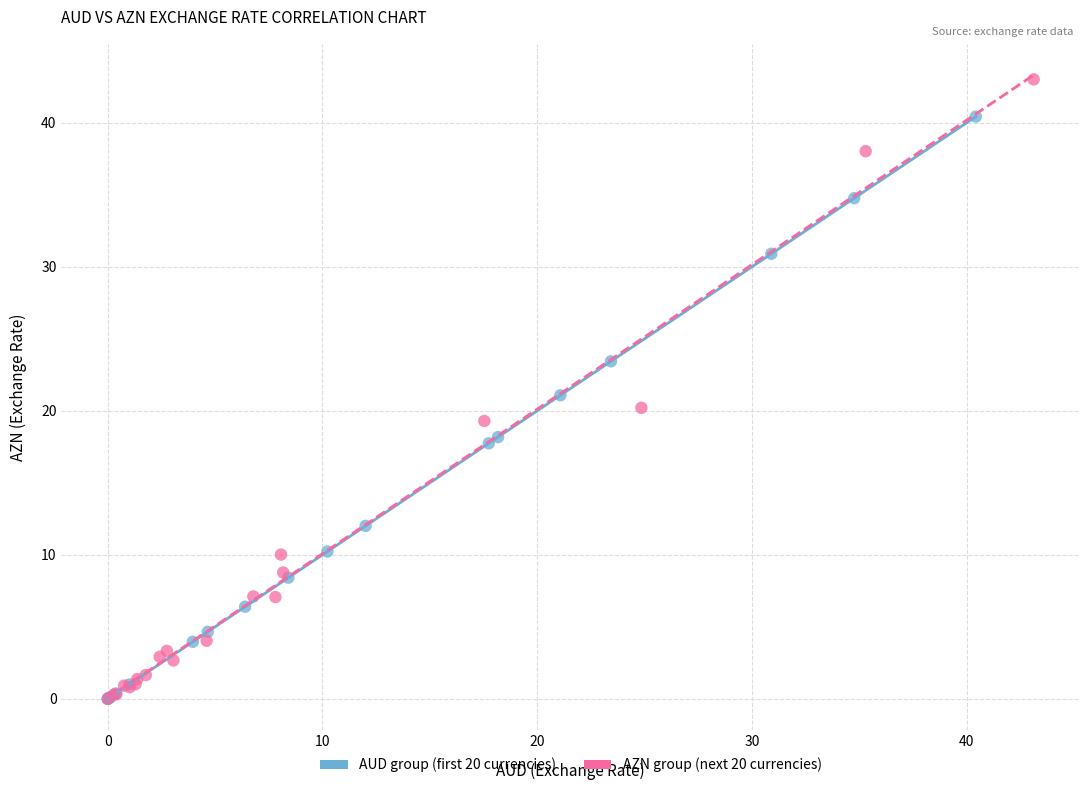

What are all the series names shown in the legend?

AUD group (first 20 currencies), AZN group (next 20 currencies)